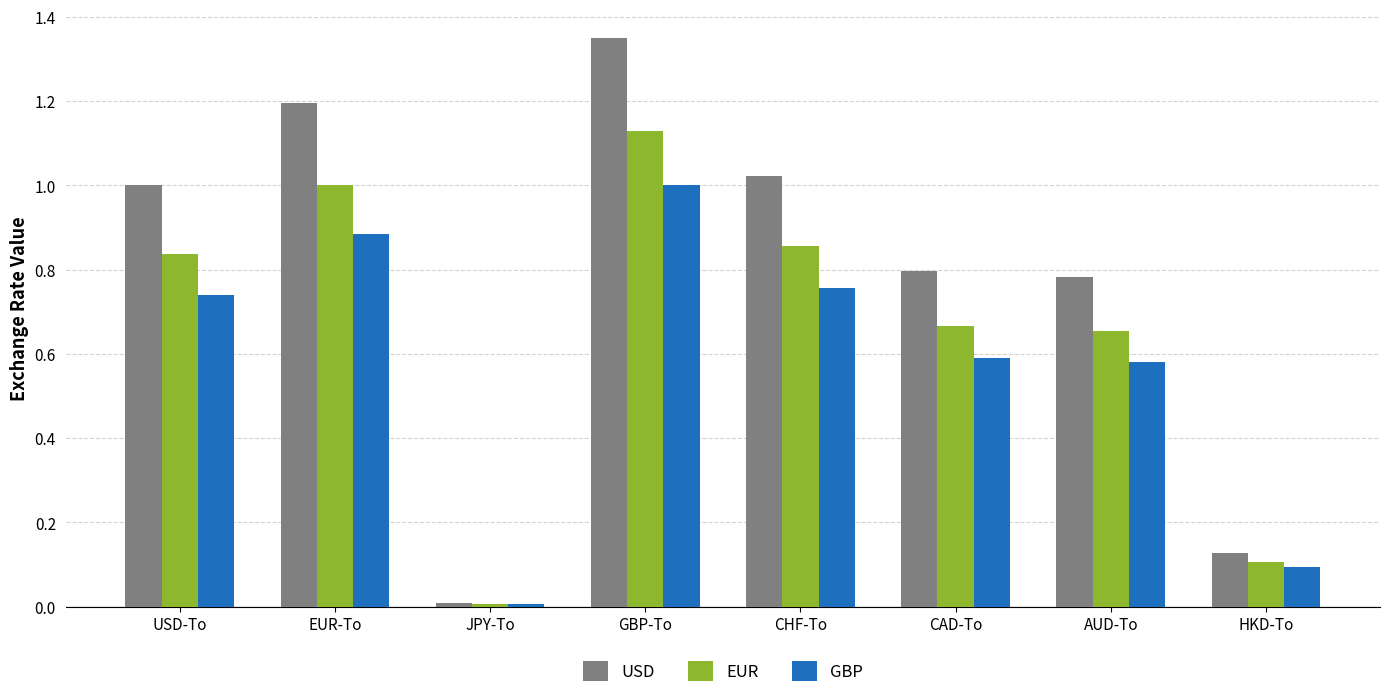

The value of EUR at AUD-To is 1.0. True or false?

False